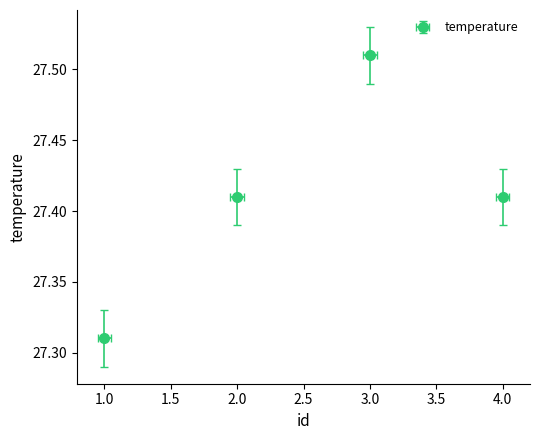

Reading left to right, extract all data points from this chart.

1=27.3	2=27.4	3=27.5	4=27.4